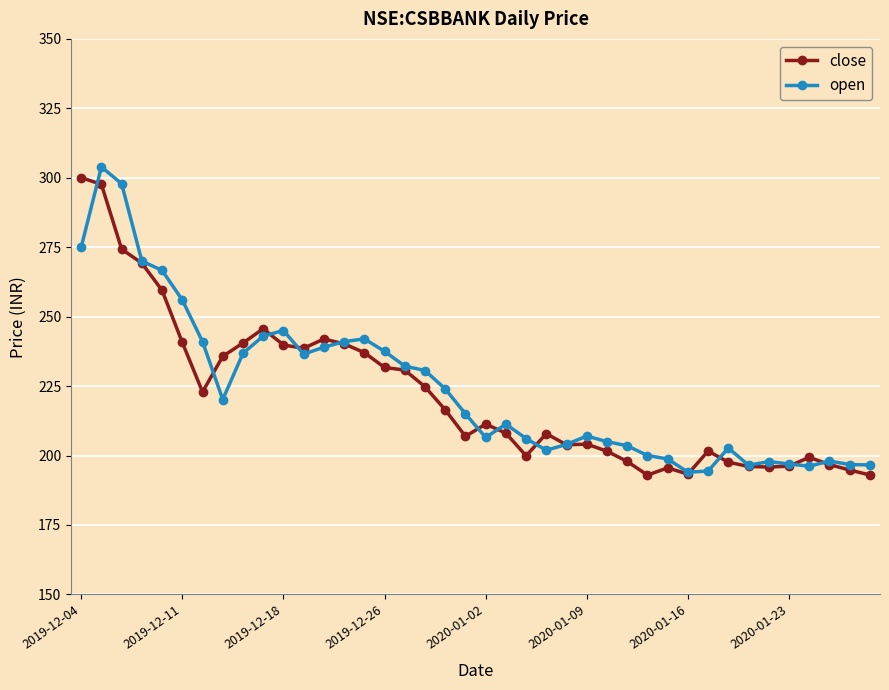

What is the value of the open point at the 20th from the left?

215.0